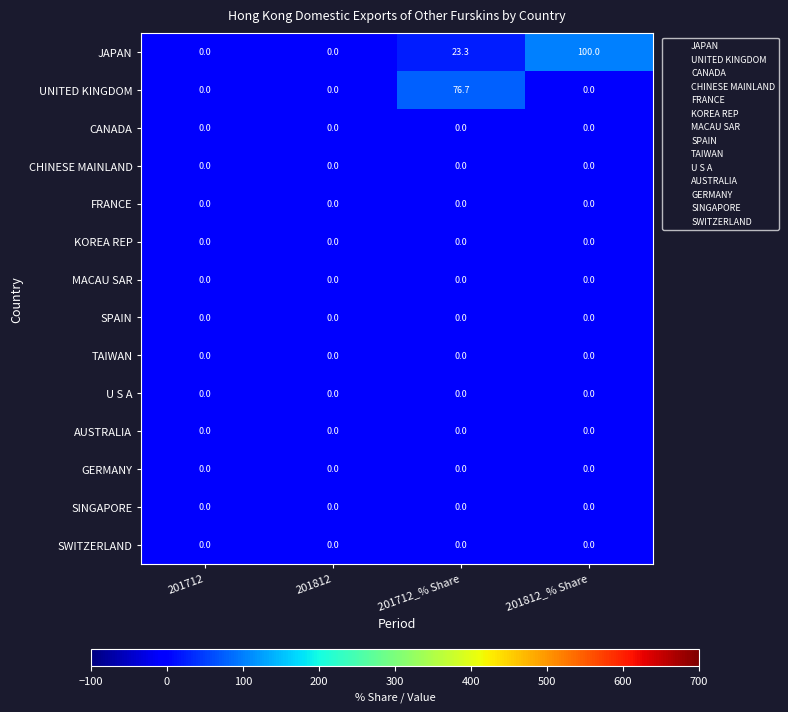

Which series has the largest total across all categories?

JAPAN